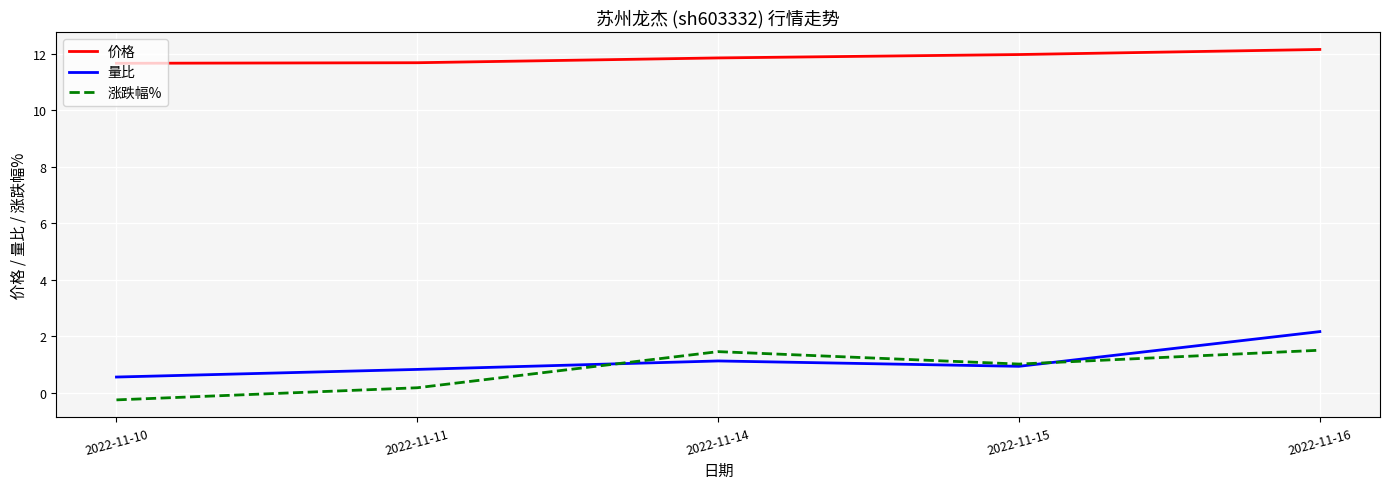

Which series has the largest range (max minus min)?

涨跌幅%